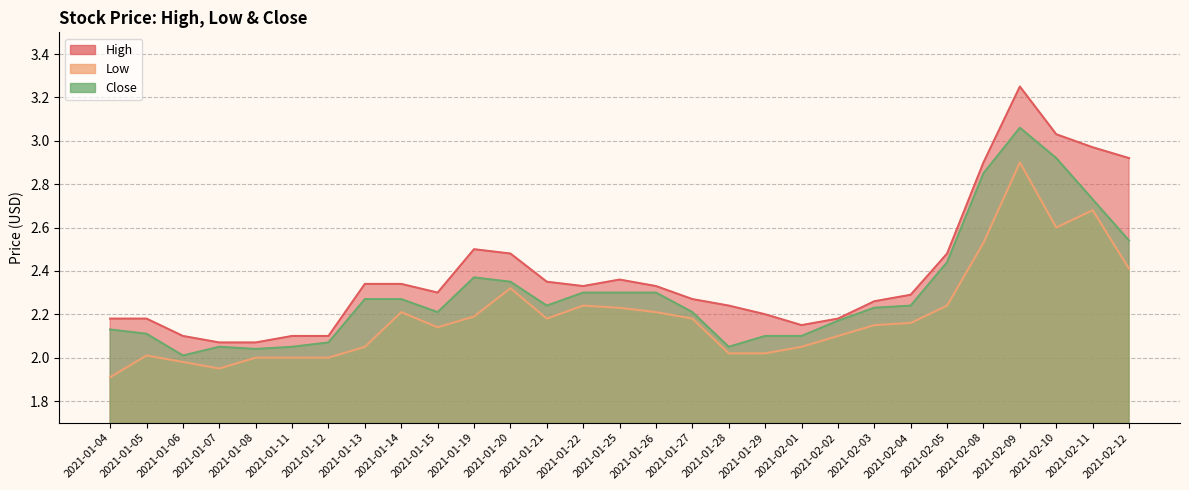

Which category has the highest value across all series?

2021-02-09